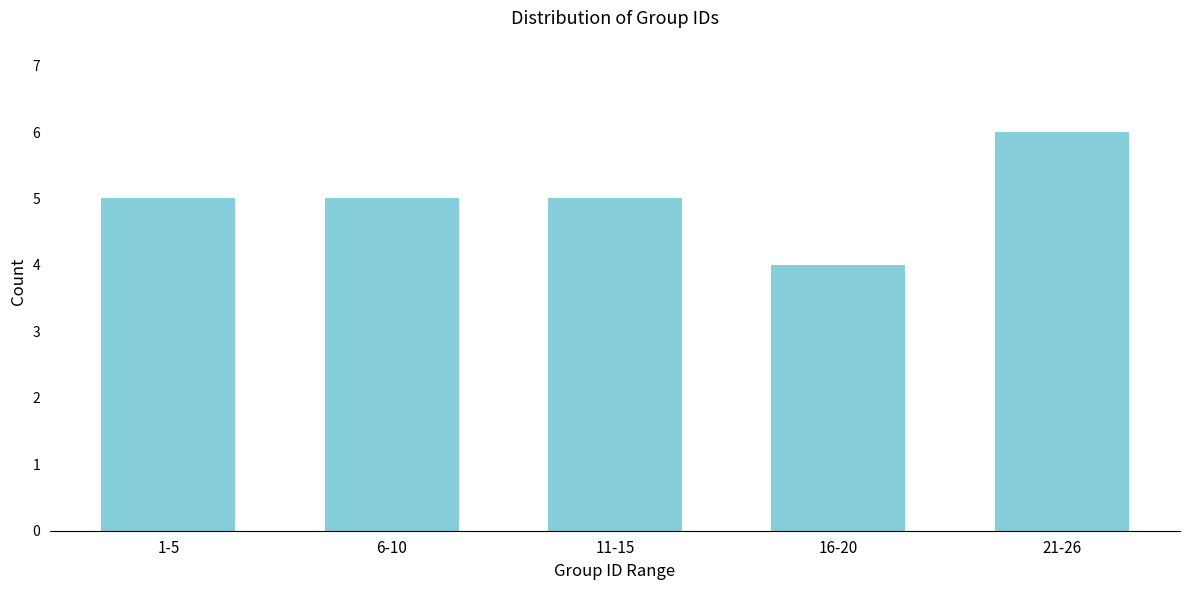

Reading right to left, extract all data points from this chart.

6	4	5	5	5